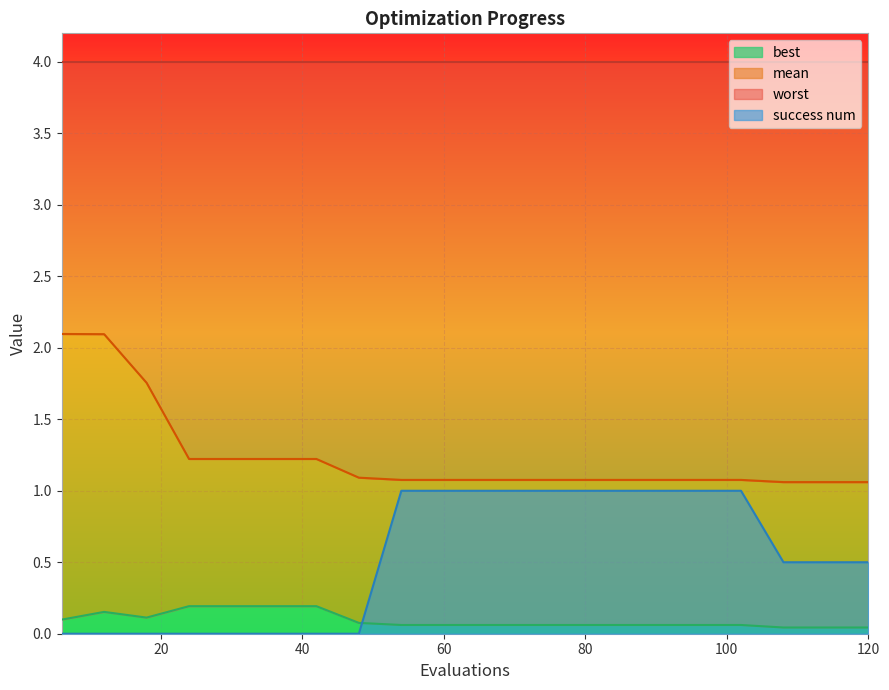

True or false: best and success num intersect in this chart.

True